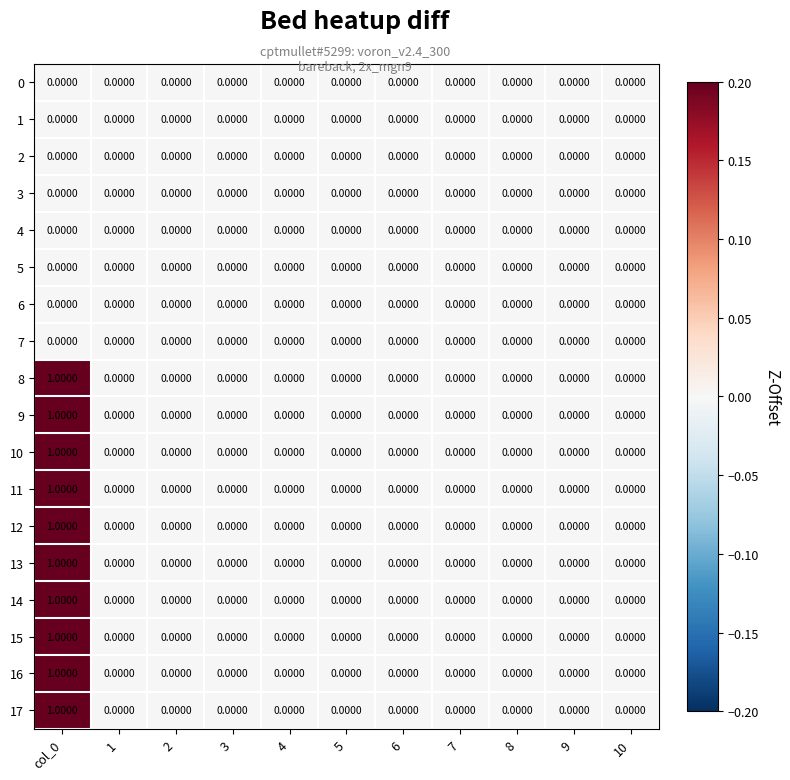

What is the total value across all series at col_0?

10